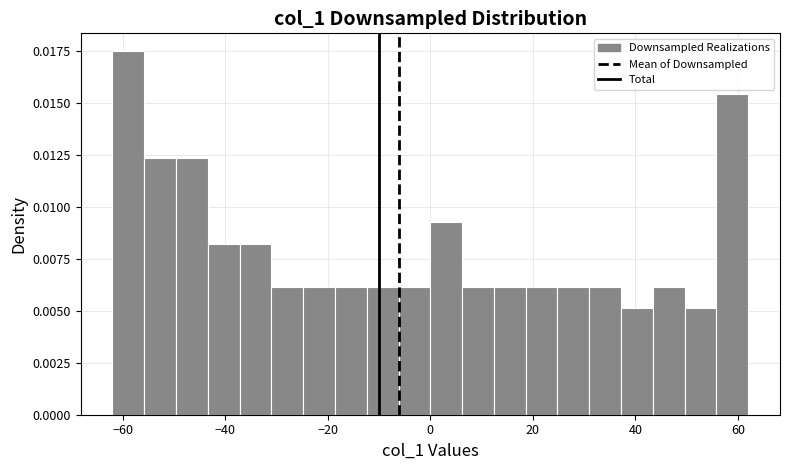

Around what value on the x-axis is the tallest bar? Give the approximate position of its centre, as read against the axis.

-58